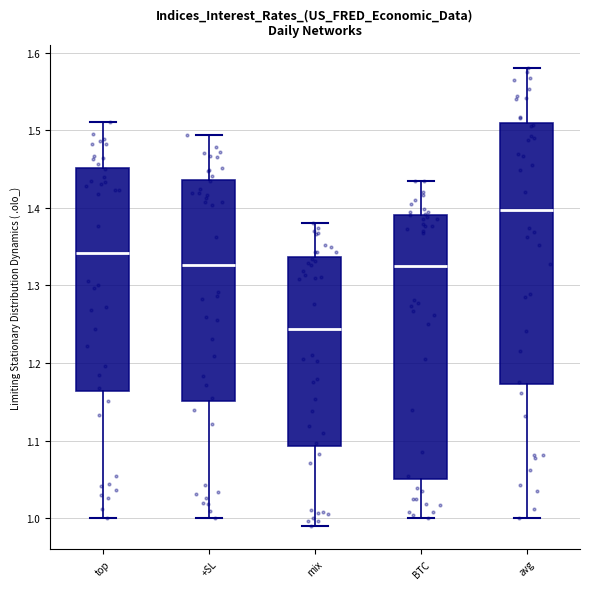

Reading left to right, transcribe this box plot: for each box, give where its median line is, the range the box spans, and where its two whiskers end, as read against the y-axis. The values are not printed on the chart, so give them approximately, as read against the axis.

top: median 1.34, box 1.16 to 1.45, whiskers 1.00 to 1.51
+SL: median 1.33, box 1.15 to 1.44, whiskers 1.00 to 1.49
mix: median 1.24, box 1.09 to 1.34, whiskers 0.99 to 1.38
BTC: median 1.32, box 1.05 to 1.39, whiskers 1.00 to 1.44
avg: median 1.40, box 1.17 to 1.51, whiskers 1.00 to 1.58